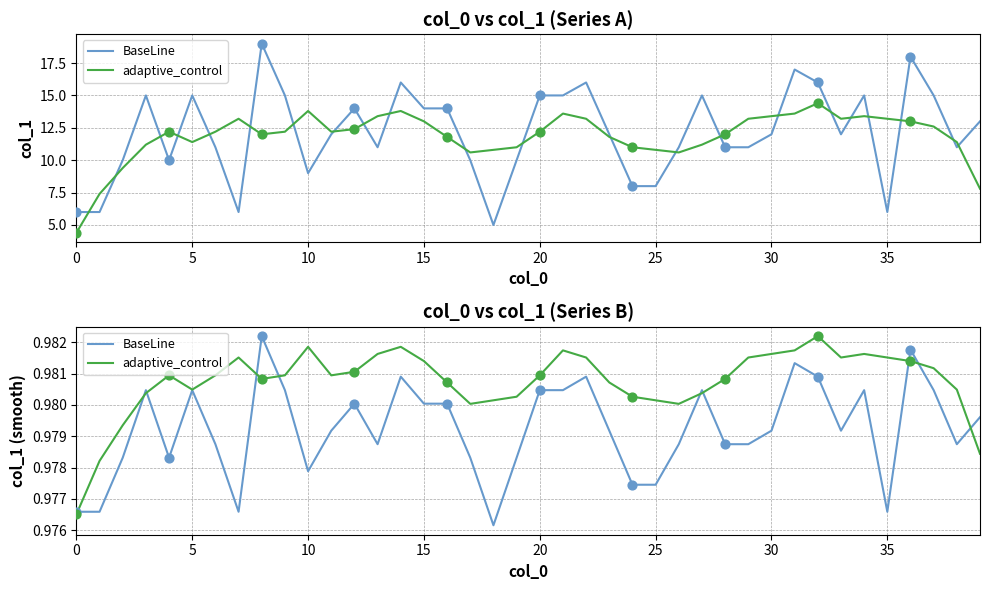

Which series has the largest Y range (max minus min)?

BaseLine